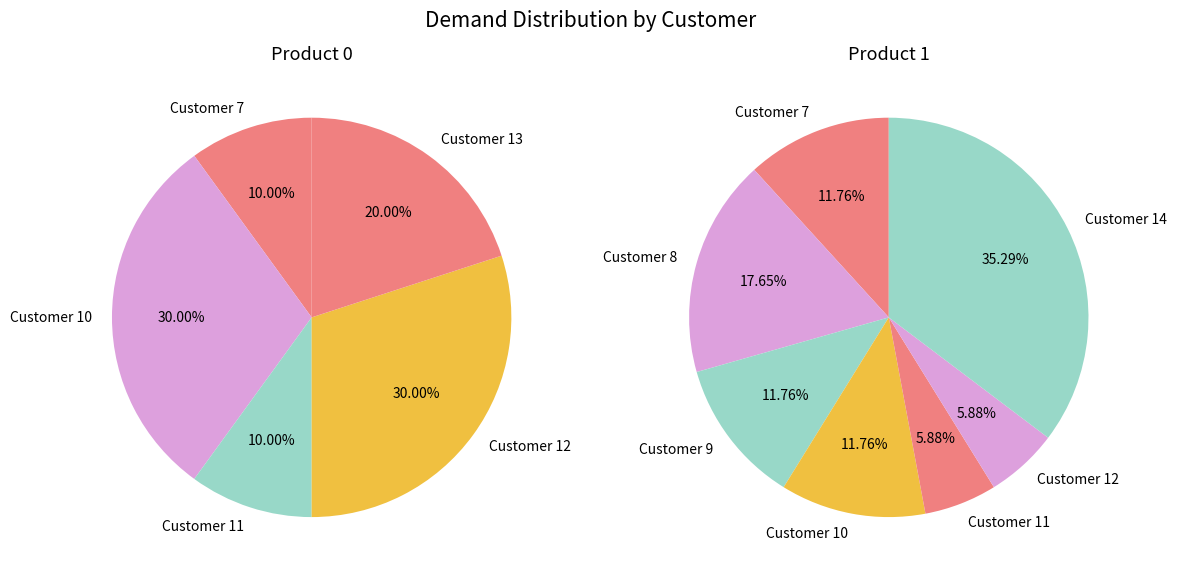

Rank the series at 9 from highest to lowest value.

Product 1, Product 0